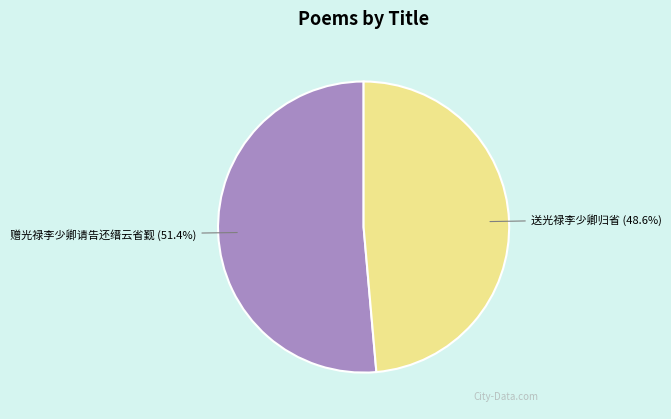

To the nearest percent, what portion does 送光禄李少卿归省 represent?

49%